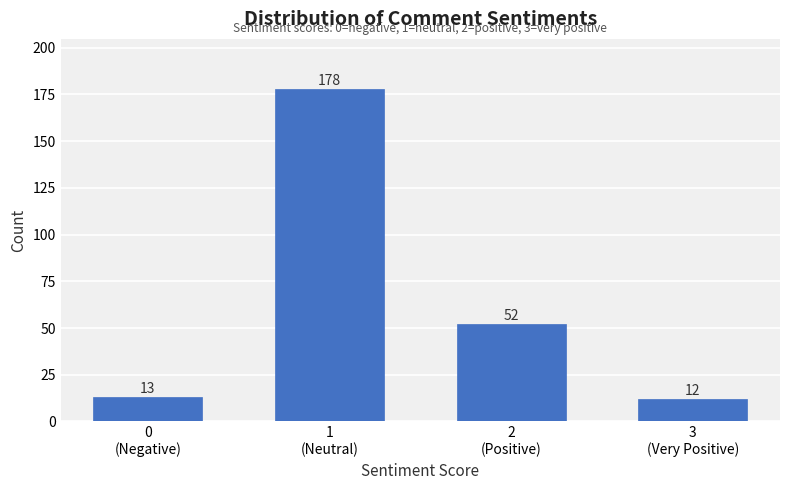

Reading right to left, transcribe all the data shown in this chart.

12	52	178	13